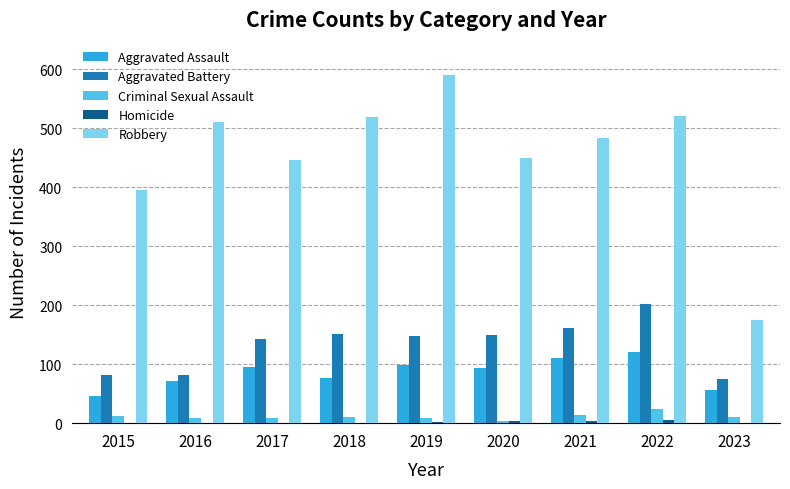

Count the number of data series in this chart.

5